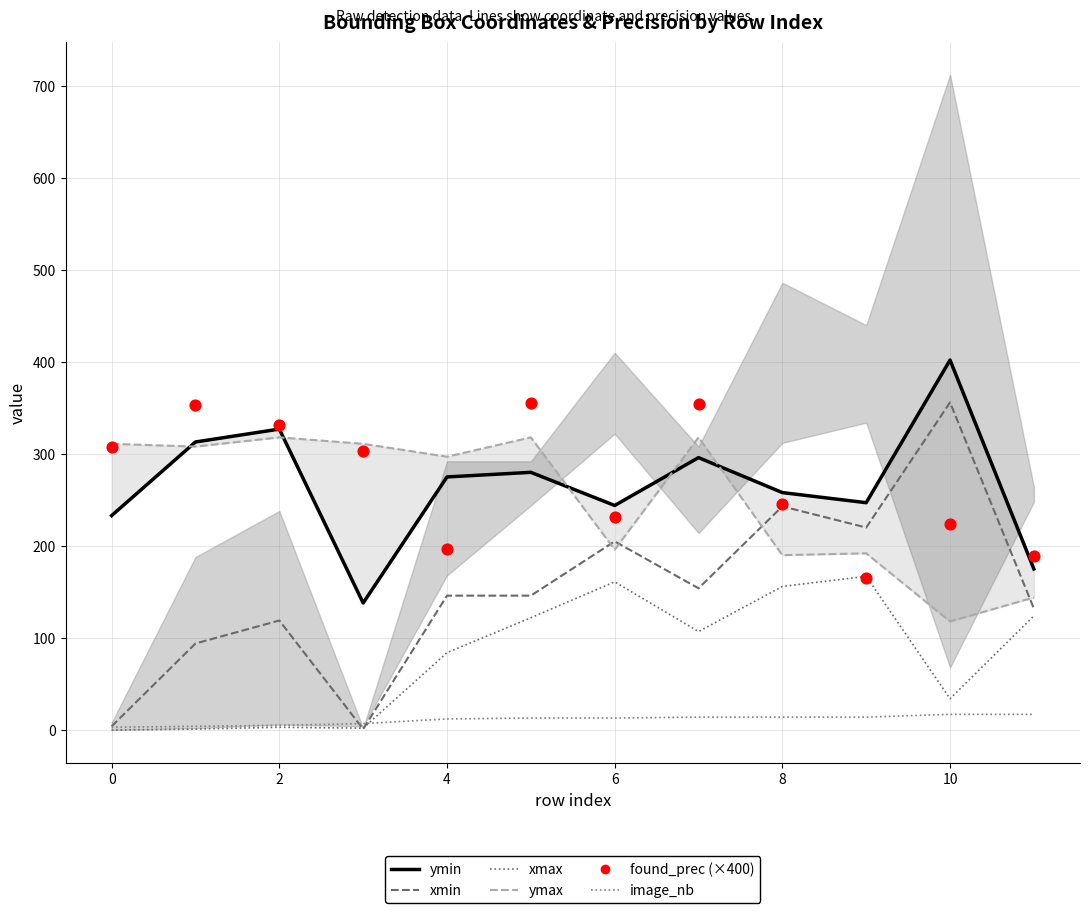

Which series contains the highest Y value?

ymin